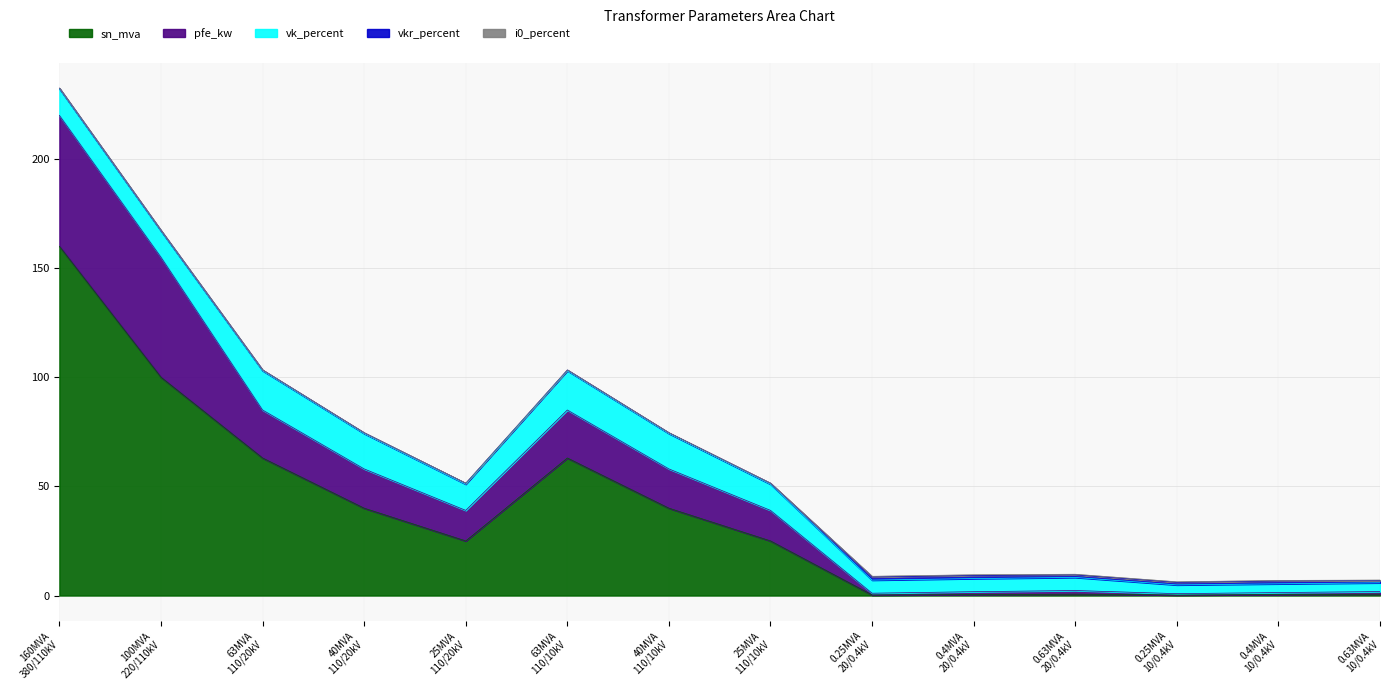

True or false: vkr_percent and vk_percent cross at least once.

False